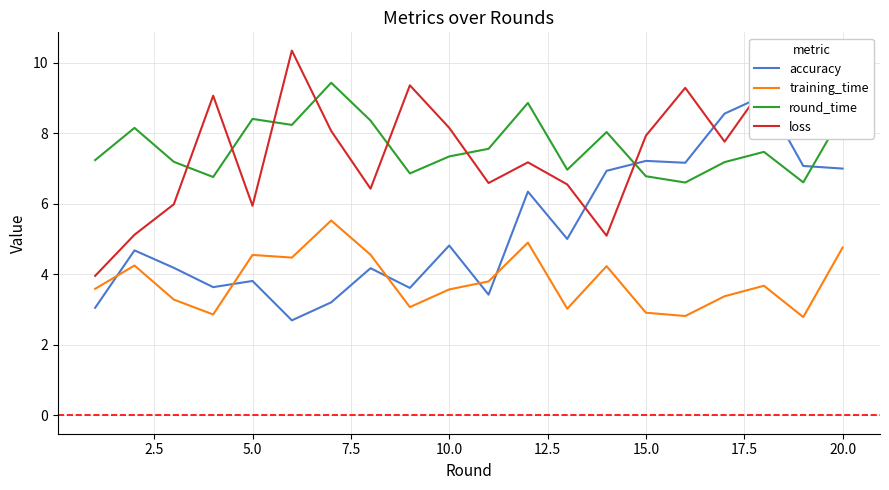

What is the lowest value of the loss series?

4.0